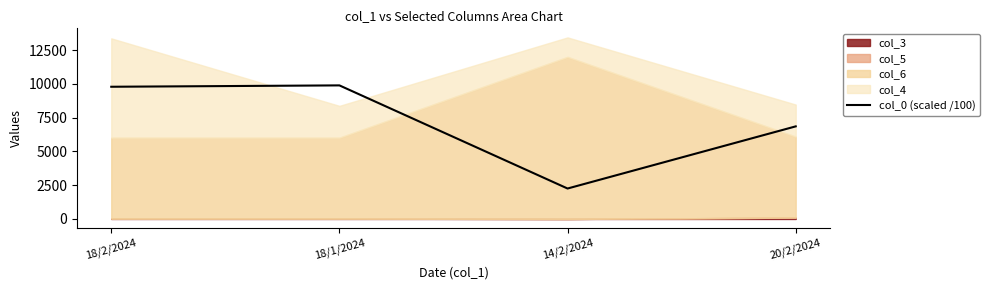

Between 18/2/2024 and 14/2/2024, which is larger?

18/2/2024